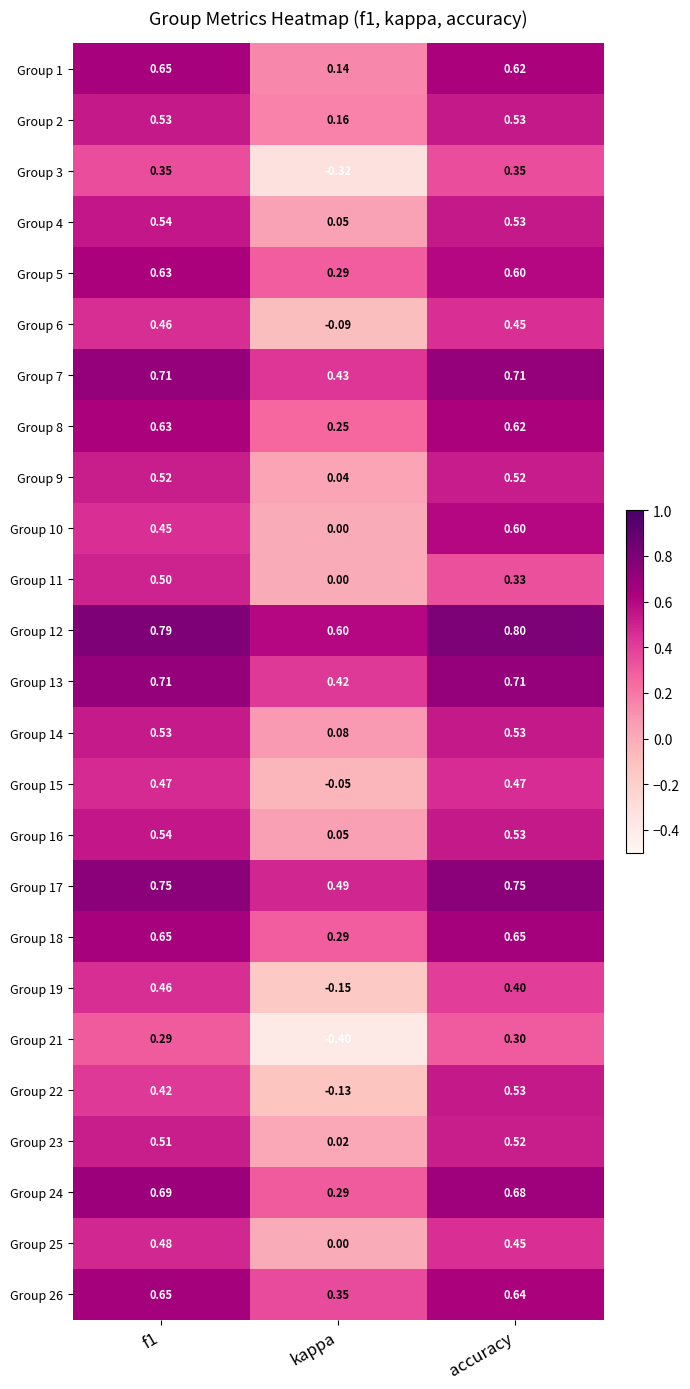

Which label corresponds to the smallest value in the chart?

kappa